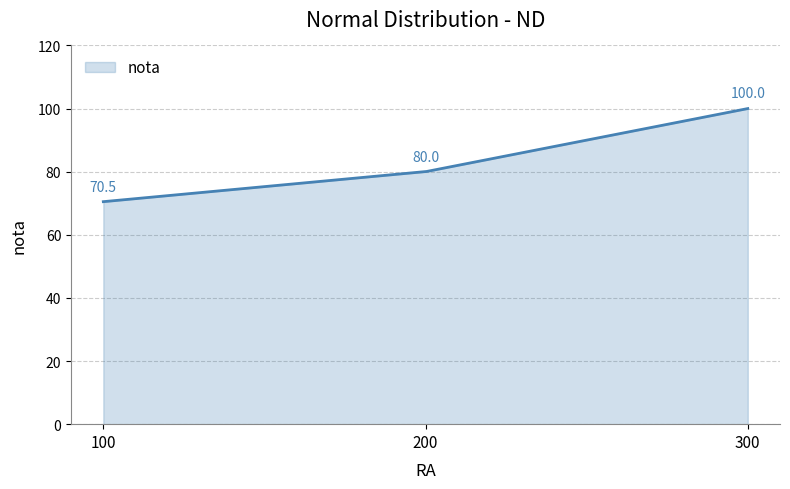

What is the maximum value shown in the chart?

100.0